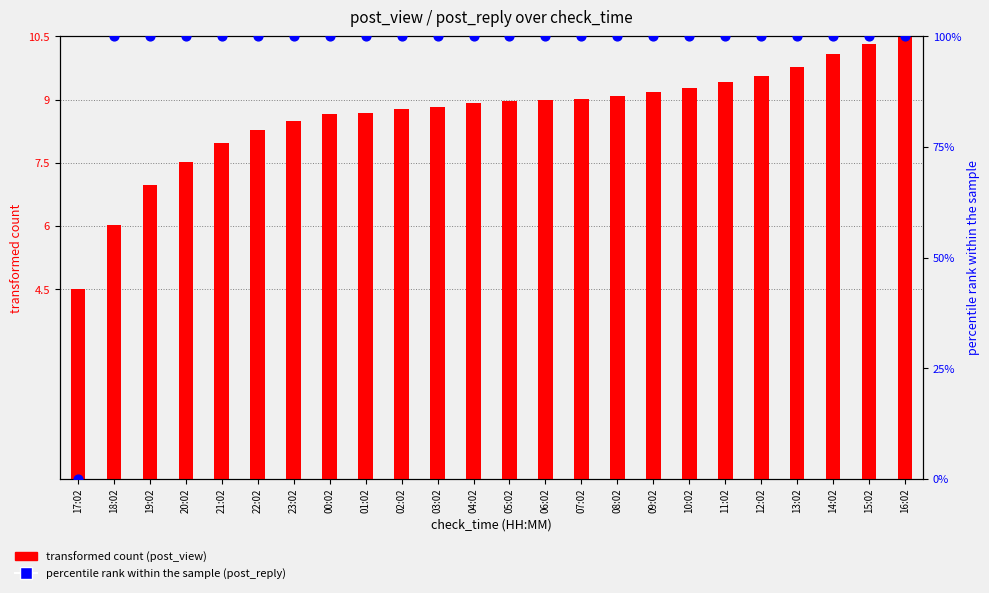

What are all the series names shown in the legend?

transformed count (post_view), percentile rank within the sample (post_reply)